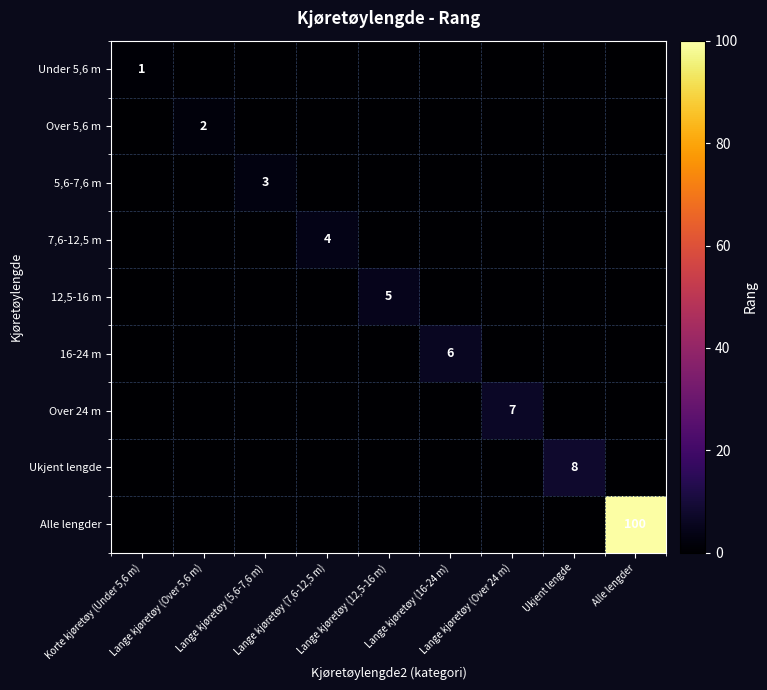

What is the difference between the maximum and second lowest values in the Alle lengder series?

100